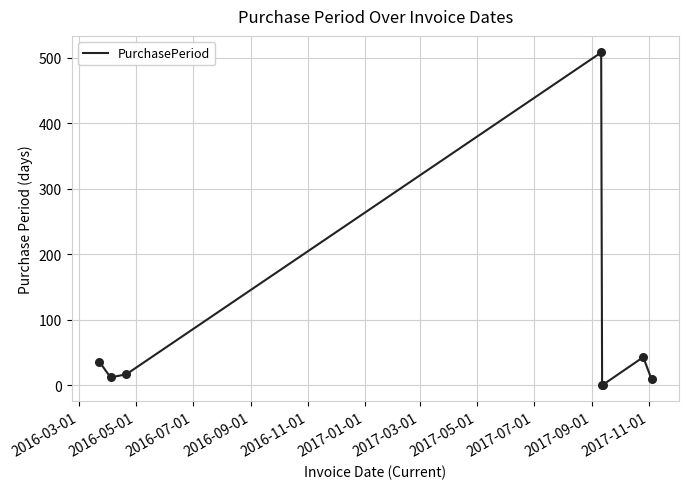

What is the difference between the maximum and second lowest values?

507